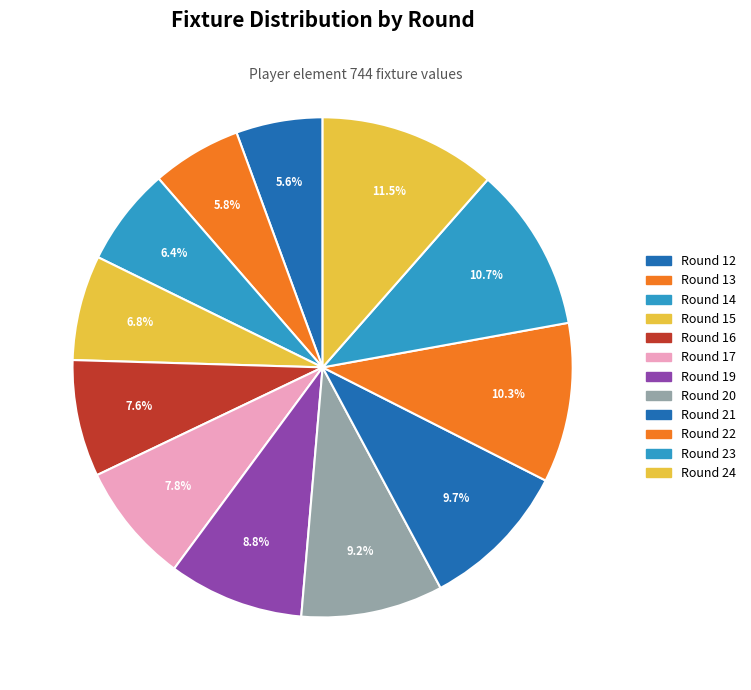

To the nearest percent, what is the difference between the Round 16 and Round 20 slice percentages?

2%